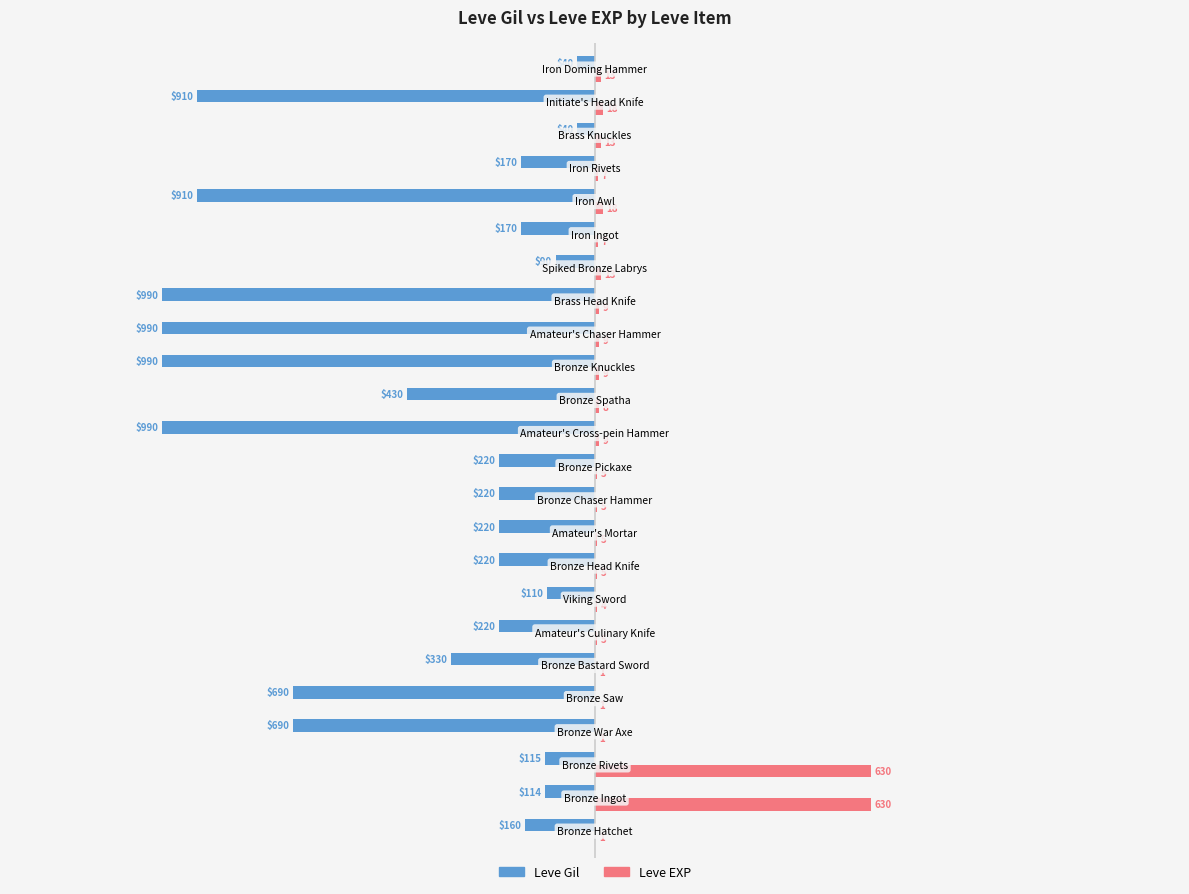

What is the maximum value for Leve EXP?

630